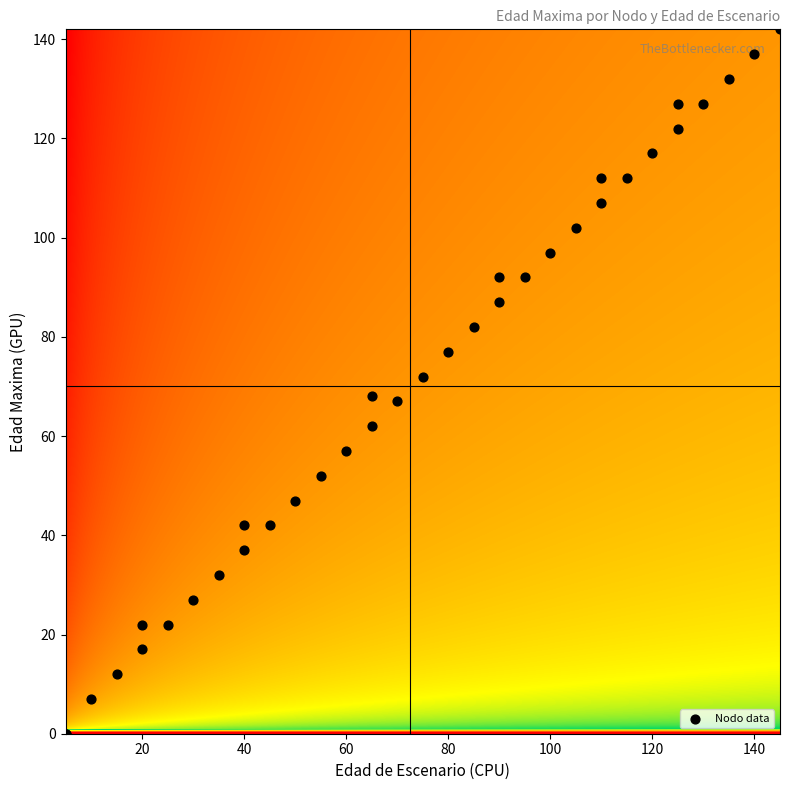

Count the Nodo 28 values in the range 112 to 115.

2